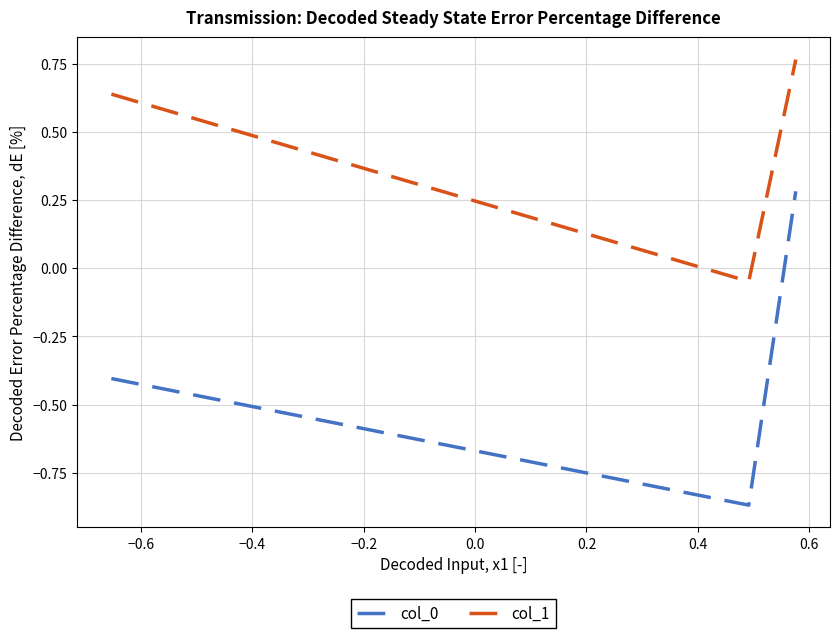

Which series has the largest total across all categories?

col_1